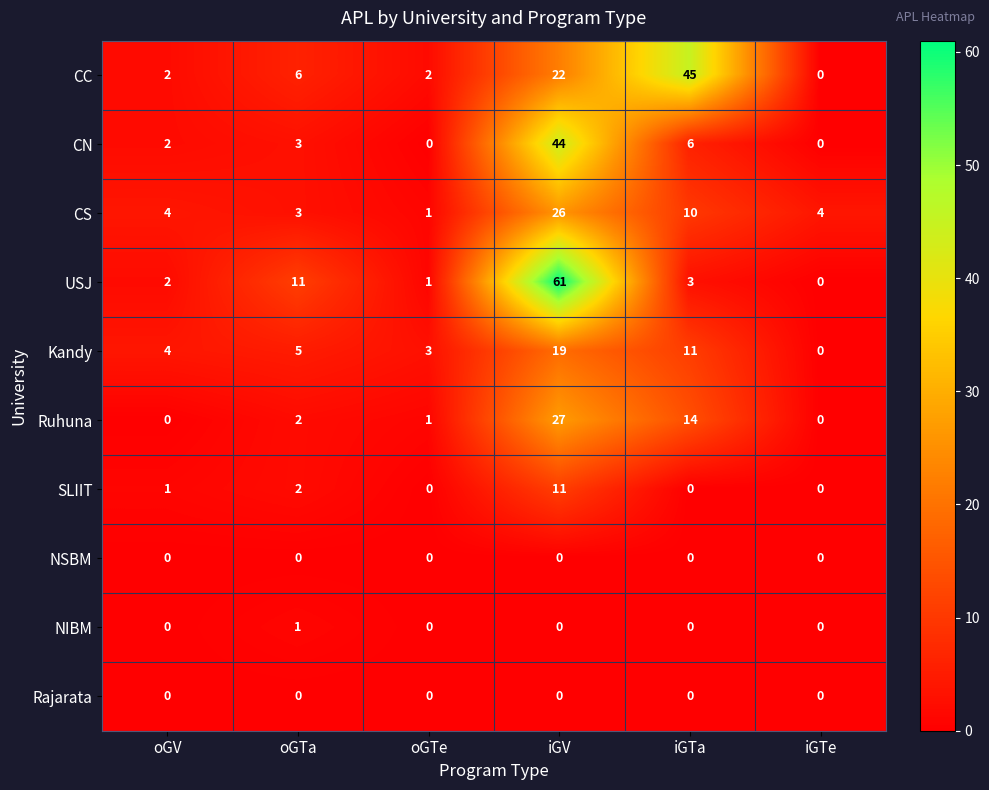

Which series has the widest spread of values?

USJ